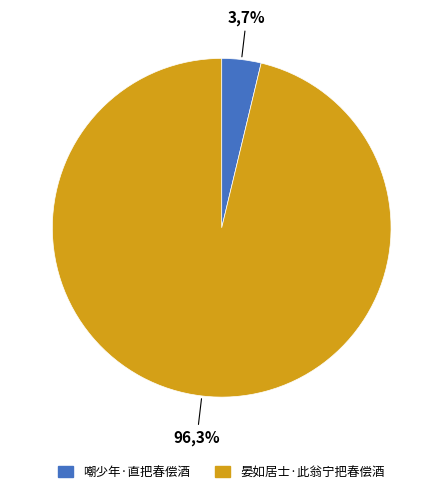

To the nearest percent, what is the average slice percentage?

50%